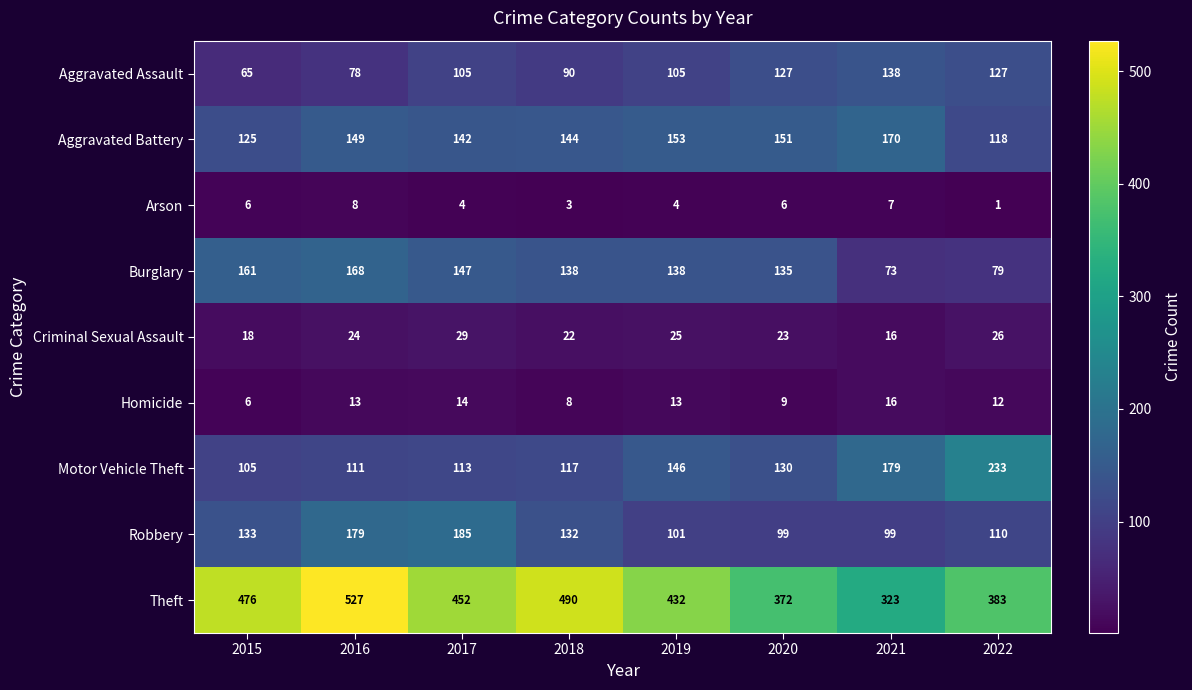

What is the difference between the Aggravated Assault values at 2015 and 2017?

40